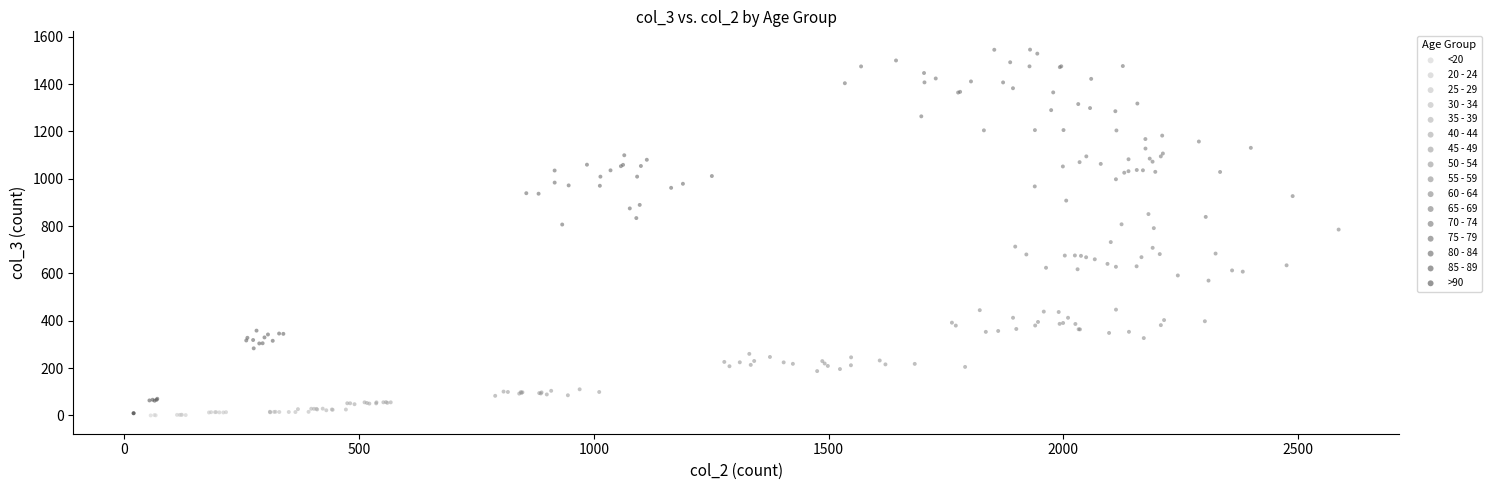

What are all the series names shown in the legend?

<20, 20 - 24, 25 - 29, 30 - 34, 35 - 39, 40 - 44, 45 - 49, 50 - 54, 55 - 59, 60 - 64, 65 - 69, 70 - 74, 75 - 79, 80 - 84, 85 - 89, >90